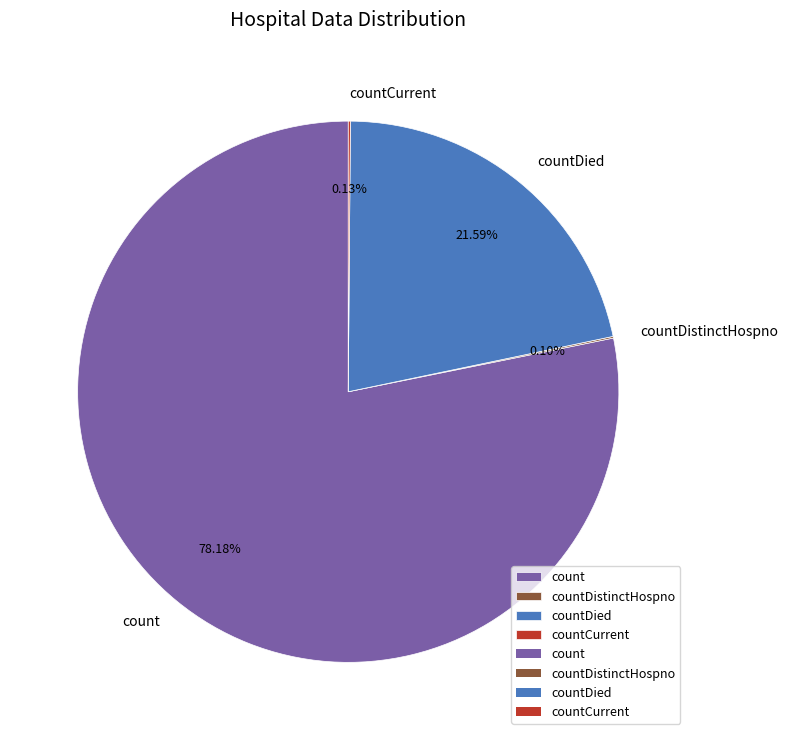

What portion of the pie excludes countDied?

78.4%